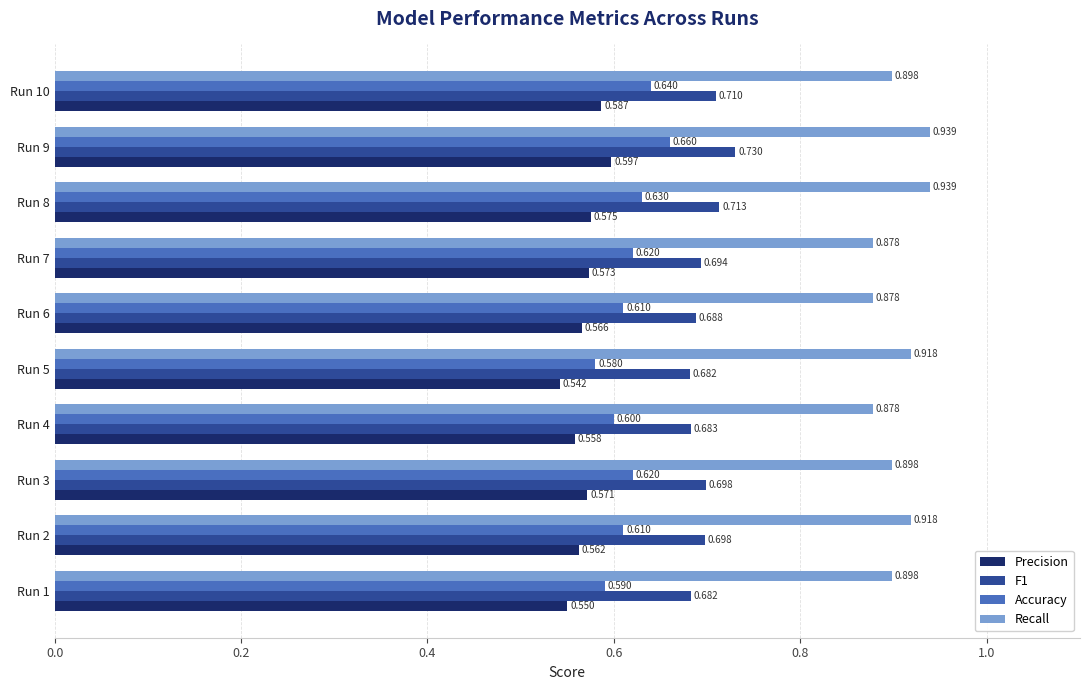

Is the value of Recall at Run 6 greater than the value of Accuracy at Run 6?

Yes